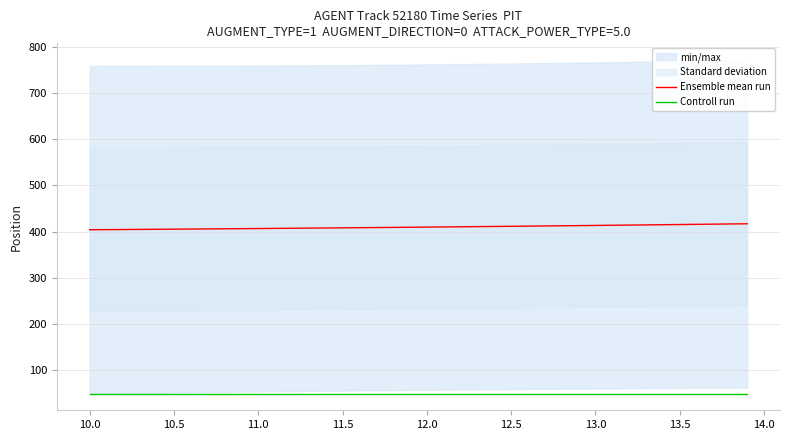

True or false: Controll run and Ensemble mean run cross at least once.

False